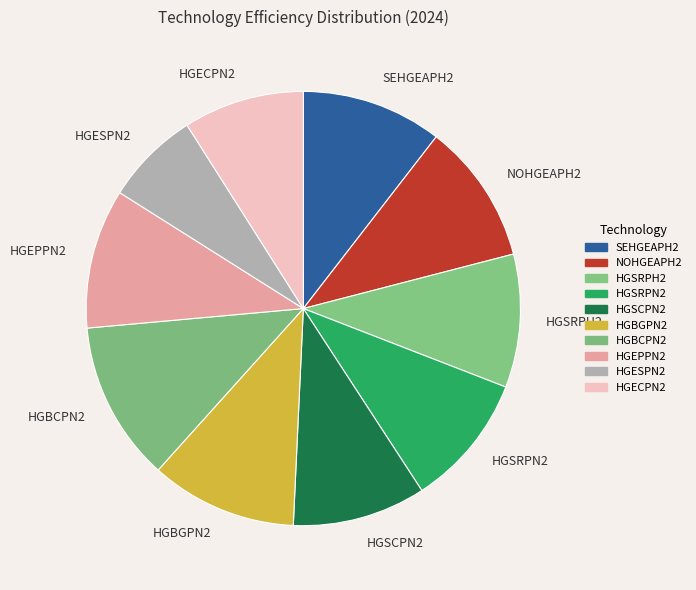

Which category has the smallest portion of the pie?

HGESPN2